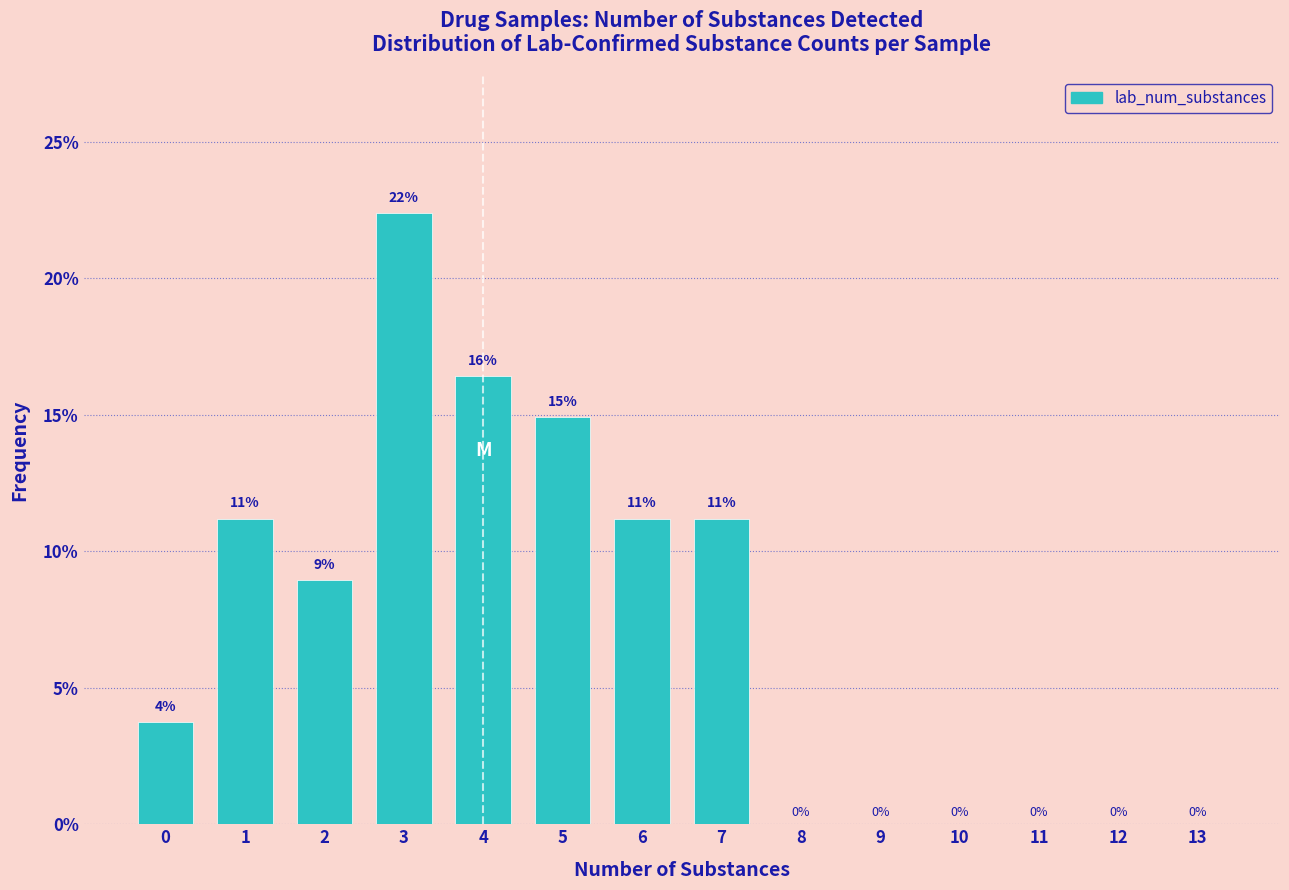

Is it true that the value at 6 is 11.2?

True